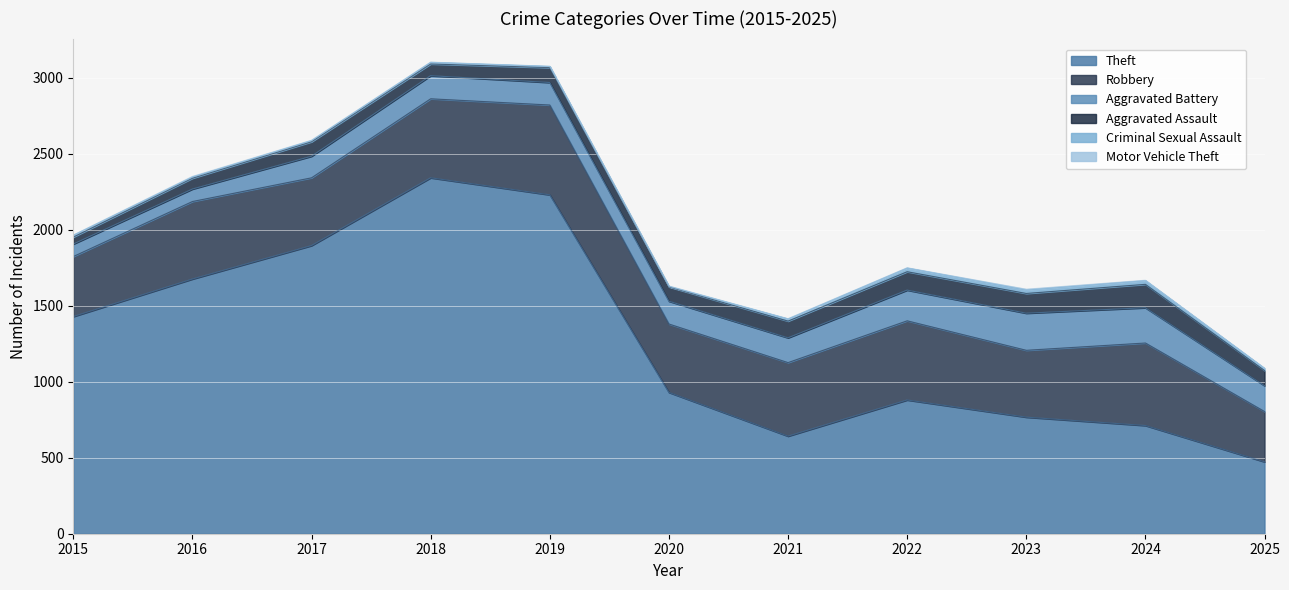

What is the minimum value for Aggravated Battery?

82